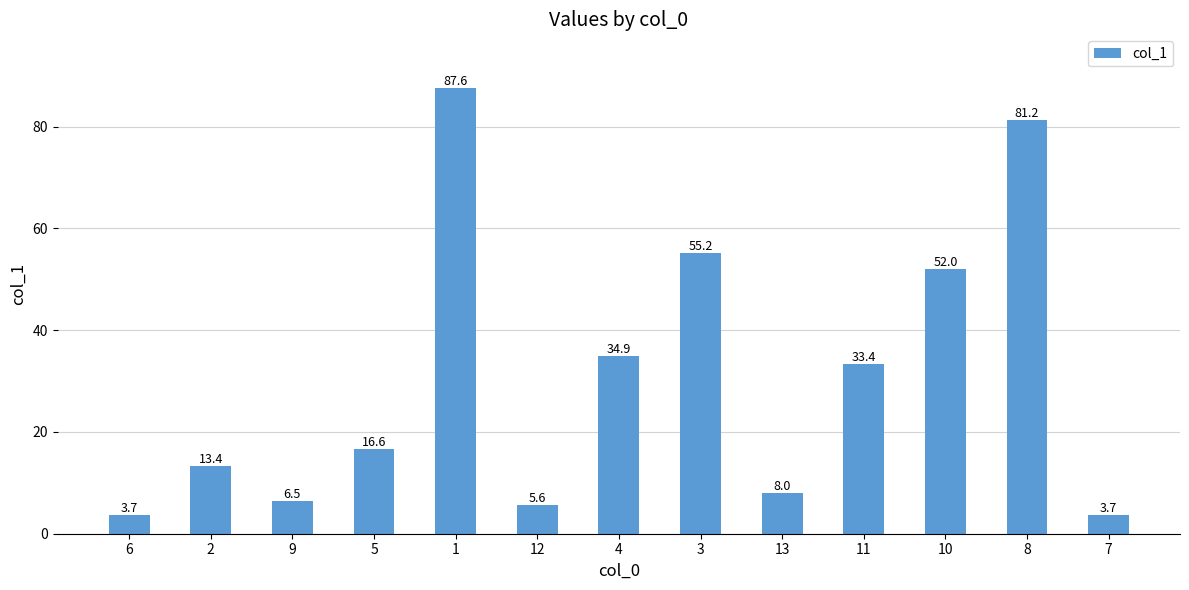

Are the bars horizontal?

No